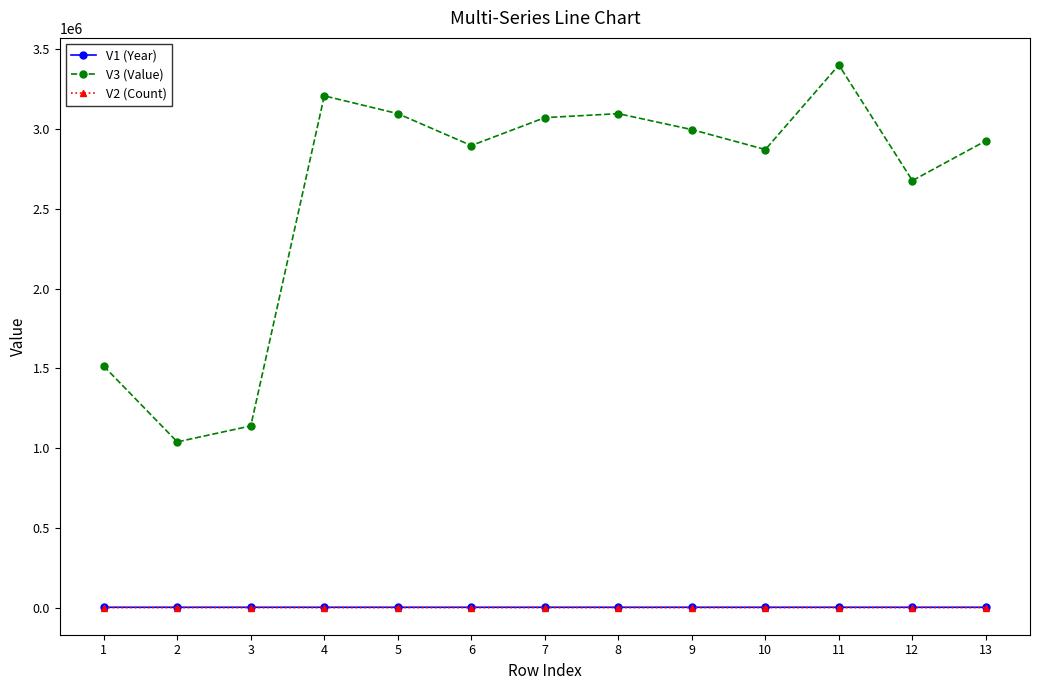

How many lines are shown in the chart?

3